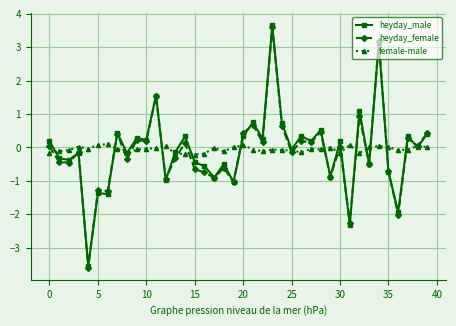

Does the chart have visible grid lines?

Yes